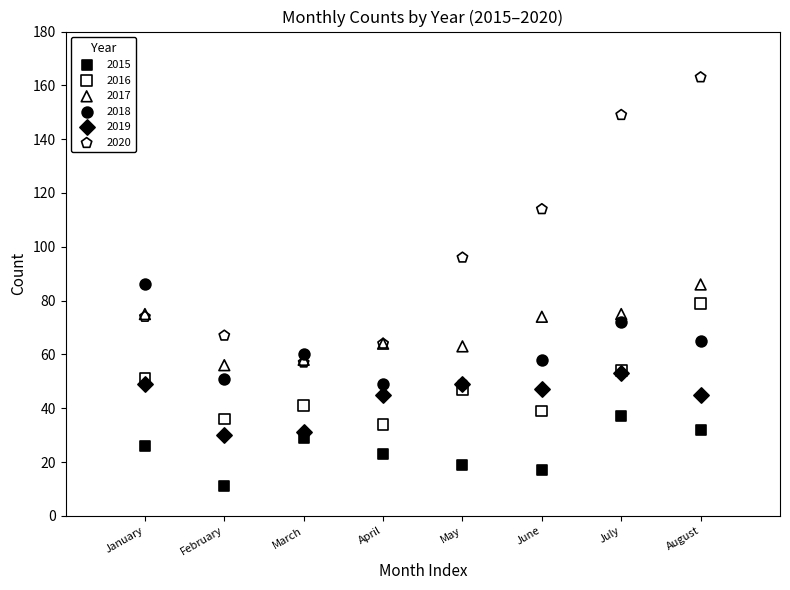

What are all the series names shown in the legend?

2015, 2016, 2017, 2018, 2019, 2020